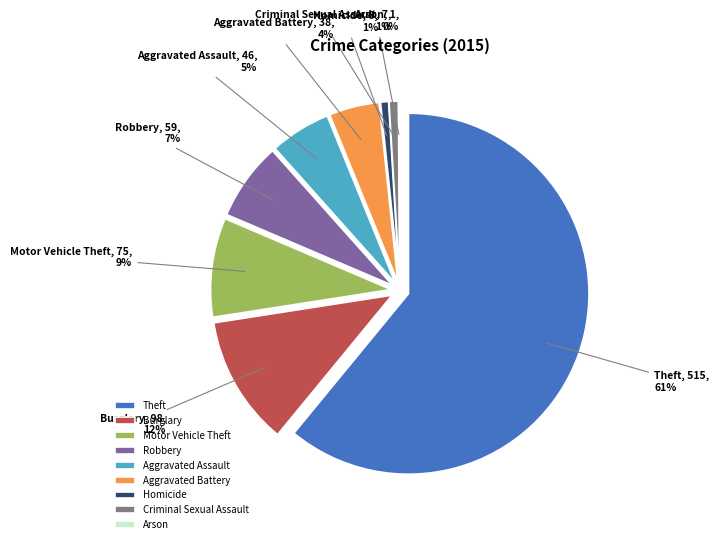

Combined, do Motor Vehicle Theft and Criminal Sexual Assault account for over 50%?

No